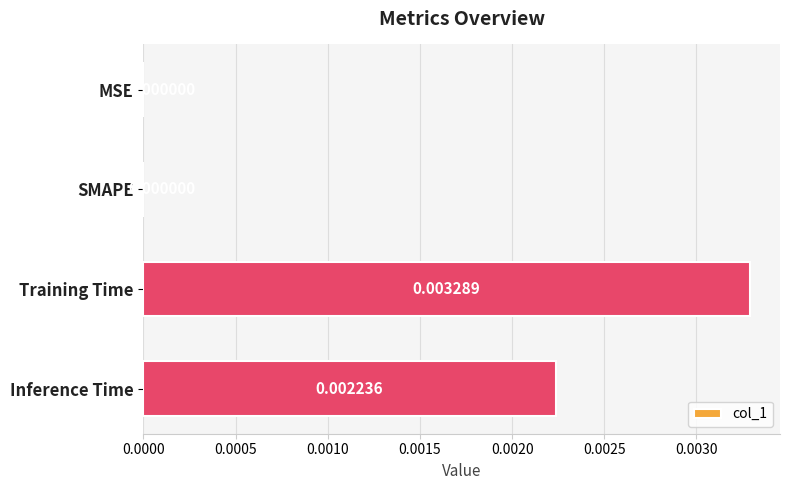

Which category has the highest value across all series?

Training Time